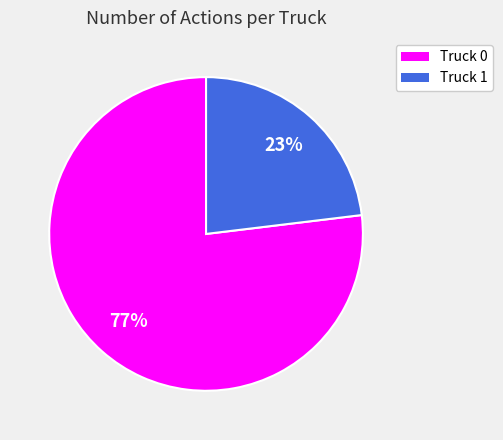

To the nearest percent, what is the combined percentage of Truck 0 and Truck 1?

100%